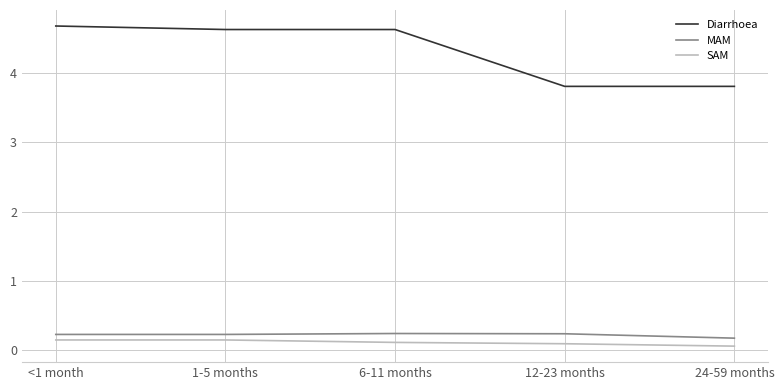

Rank the series at <1 month from highest to lowest value.

Diarrhoea, MAM, SAM